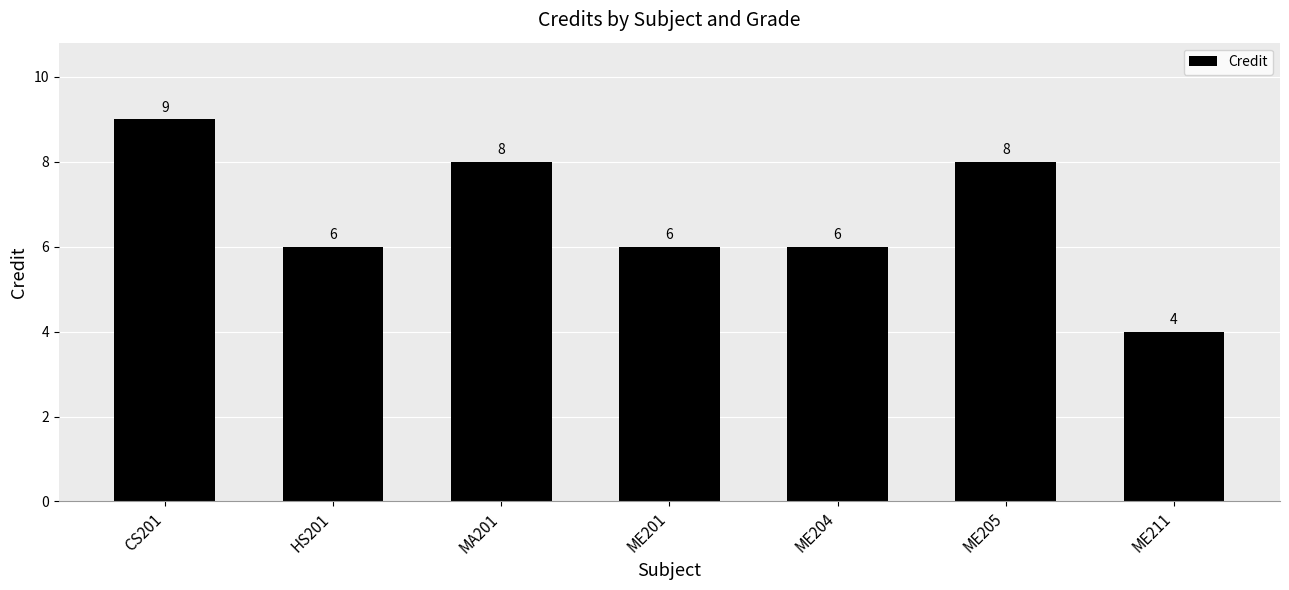

What is the smallest value displayed?

4